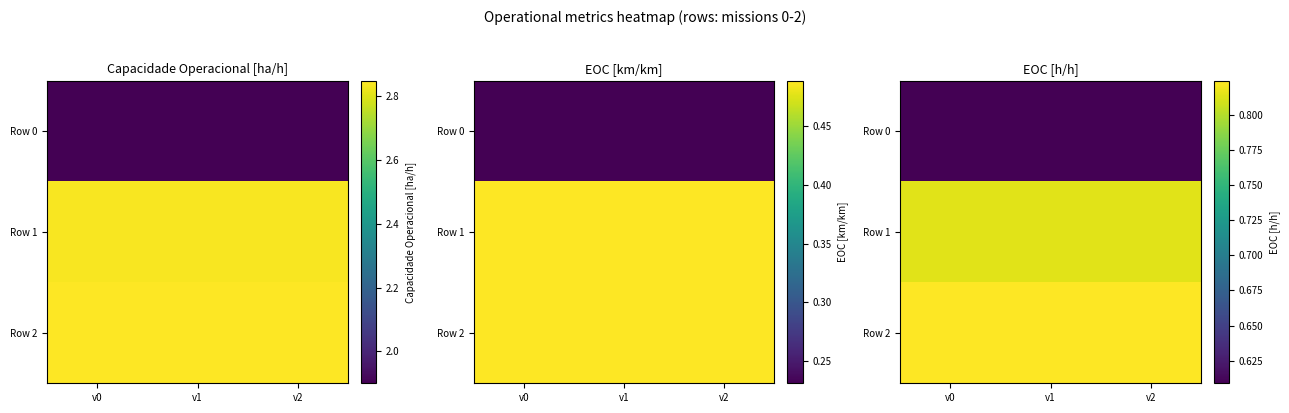

The value of Row 1 at v0 is 0.8. True or false?

True